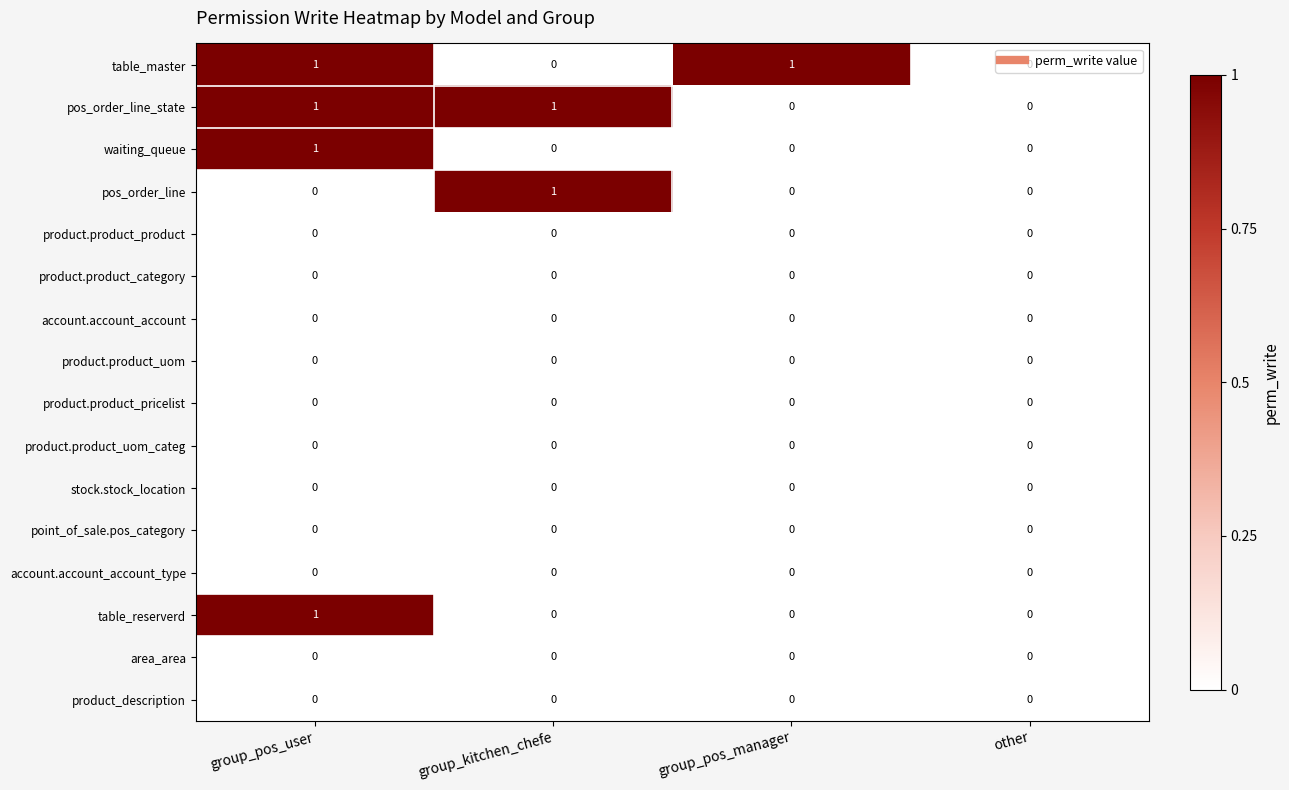

At which category is the sum across all series the highest?

group_pos_user